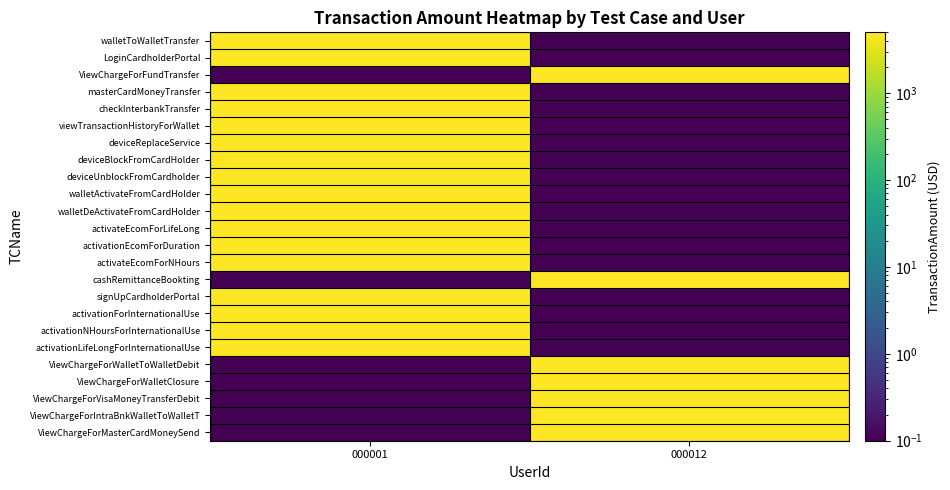

Rank the series by their maximum value, from lowest to highest.

walletToWalletTransfer, LoginCardholderPortal, ViewChargeForFundTransfer, masterCardMoneyTransfer, checkInterbankTransfer, viewTransactionHistoryForWallet, deviceReplaceService, deviceBlockFromCardHolder, deviceUnblockFromCardholder, walletActivateFromCardHolder, walletDeActivateFromCardHolder, activateEcomForLifeLong, activationEcomForDuration, activateEcomForNHours, cashRemittanceBookting, signUpCardholderPortal, activationForInternationalUse, activationNHoursForInternationalUse, activationLifeLongForInternationalUse, ViewChargeForWalletToWalletDebit, ViewChargeForWalletClosure, ViewChargeForVisaMoneyTransferDebit, ViewChargeForIntraBnkWalletToWalletT, ViewChargeForMasterCardMoneySend